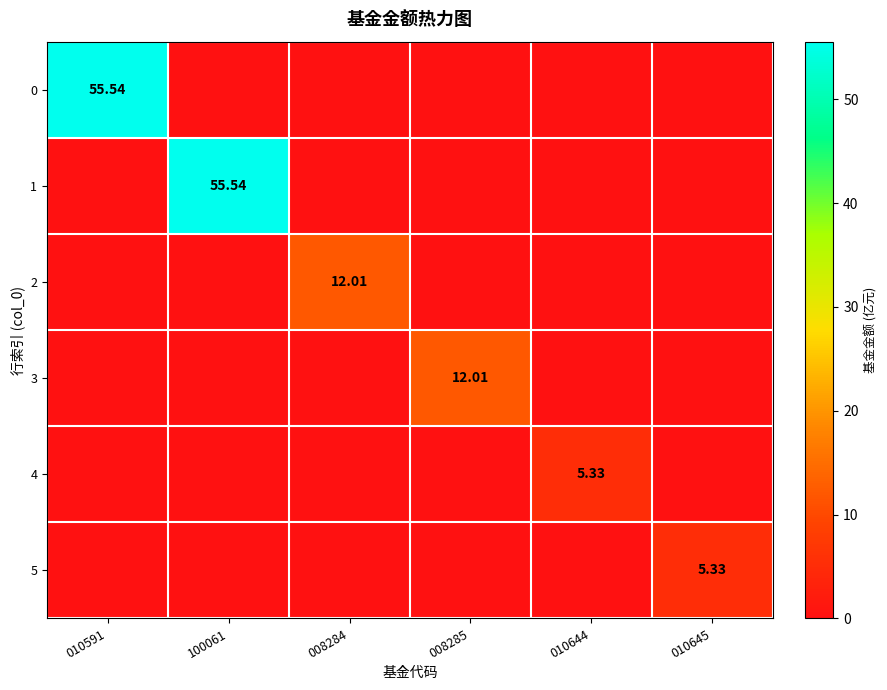

Rank the series by their maximum value, from highest to lowest.

0, 1, 2, 3, 4, 5